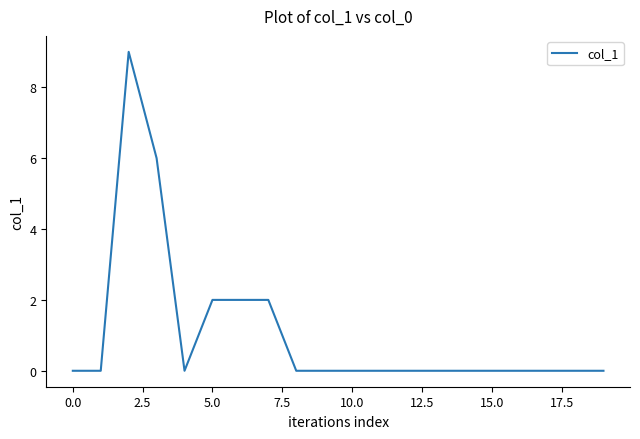

How many values are between 0 and 2?

18